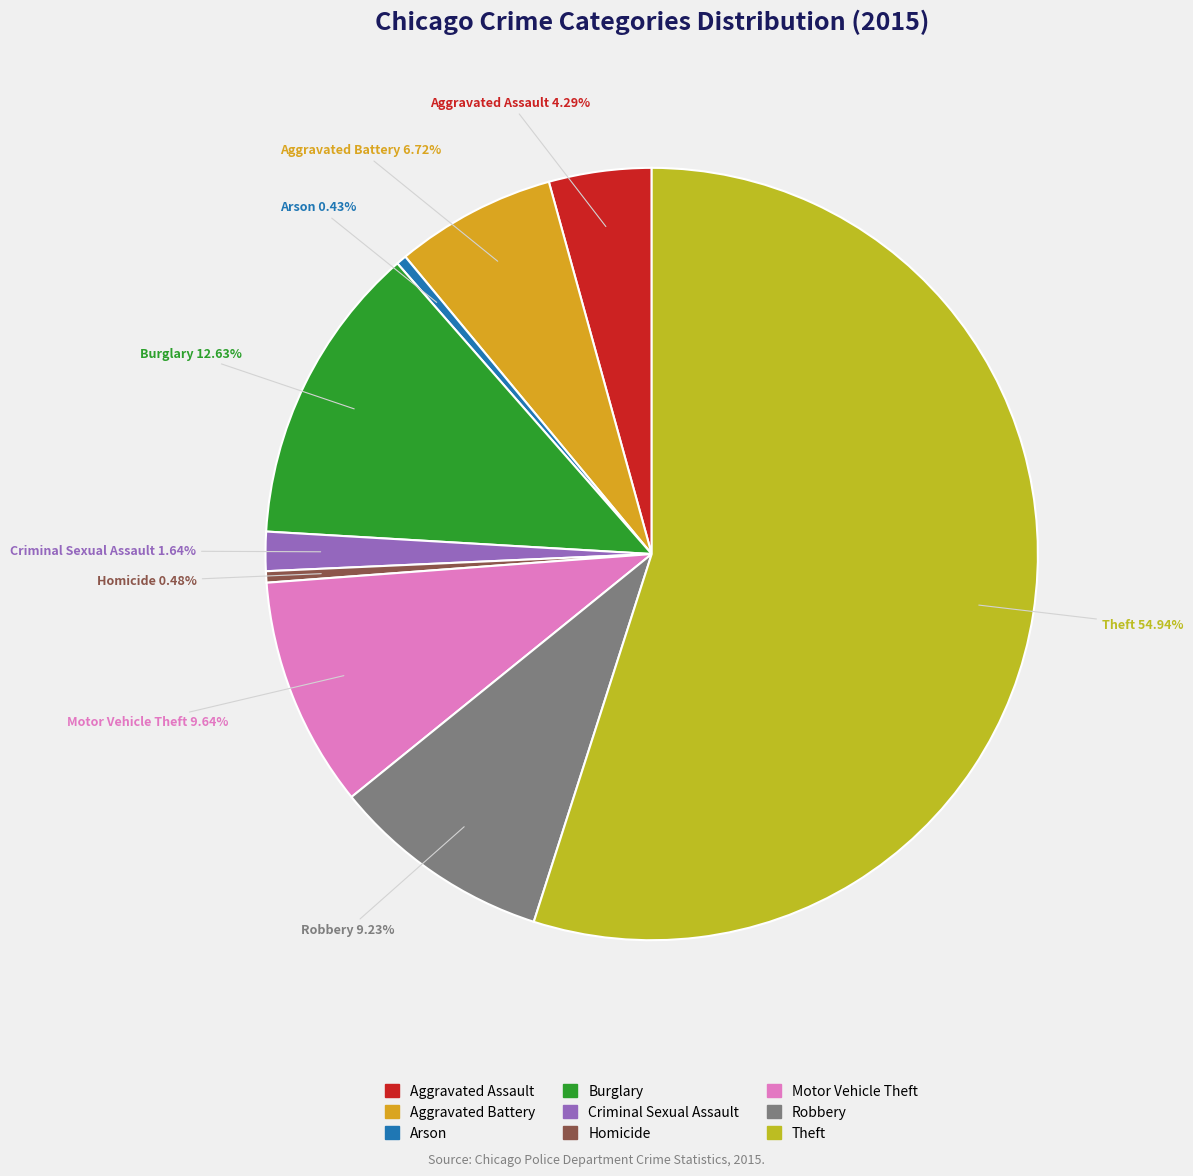

What is the ratio of the value at Arson to the value at Aggravated Battery?

0.1